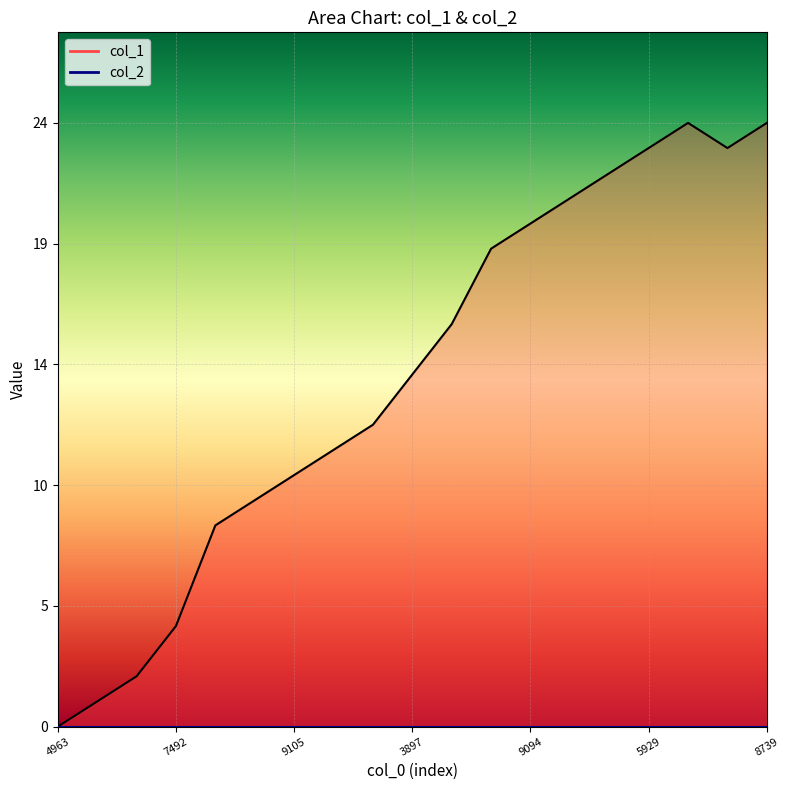

Reading right to left, transcribe all the data shown in this chart.

24	23	24	23	22	21	20	19	16	14	12	11	10	9	8	4	2	1	0